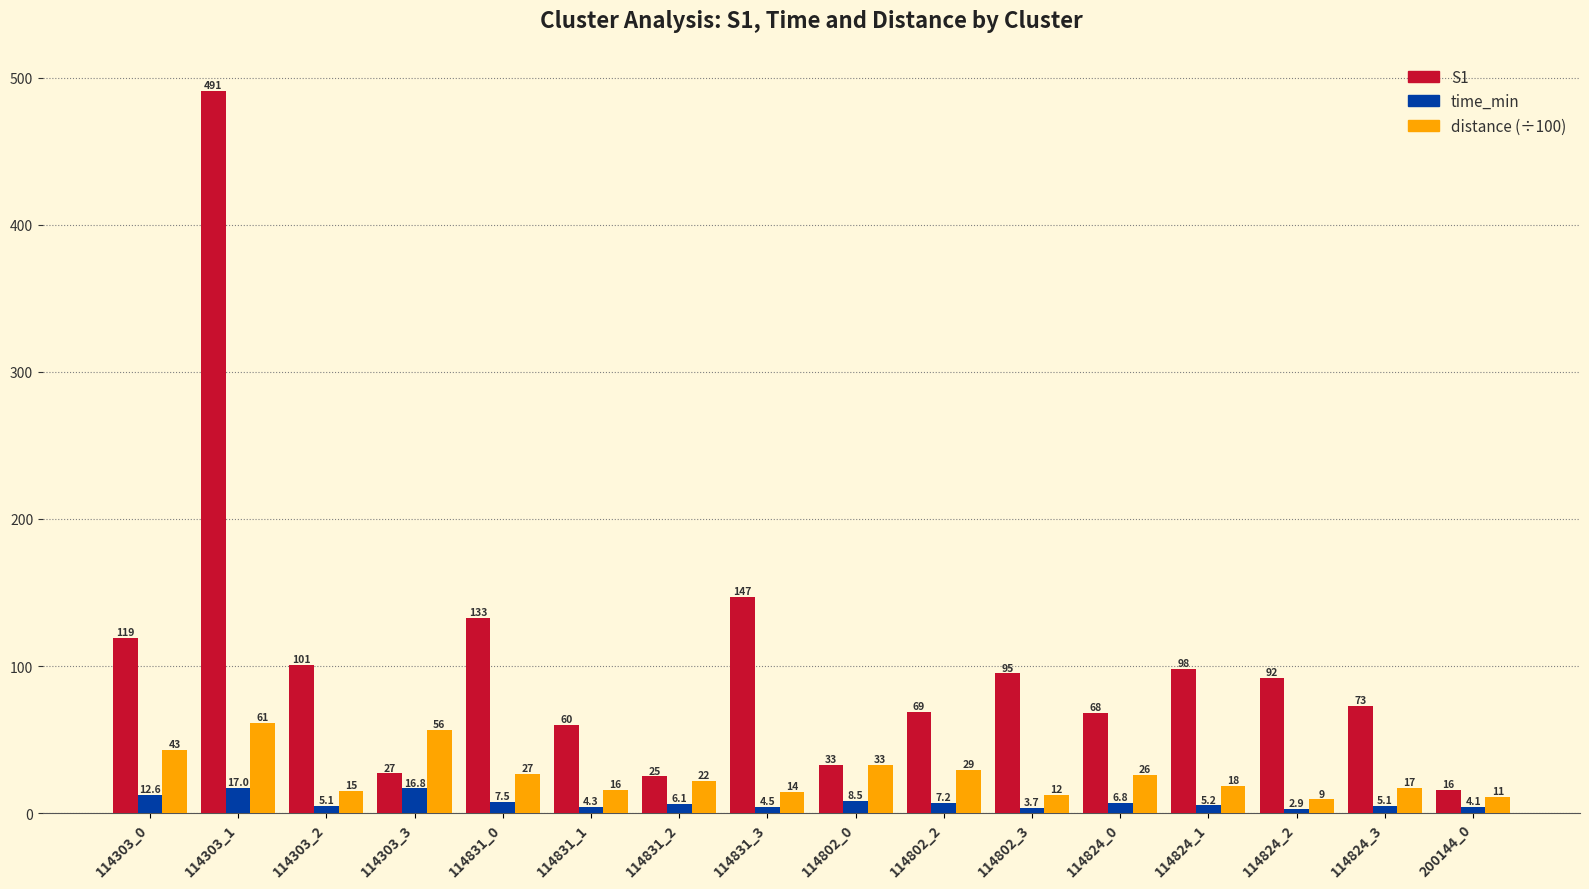

Rank the series by their average value, from lowest to highest.

time_min, distance (÷100), S1